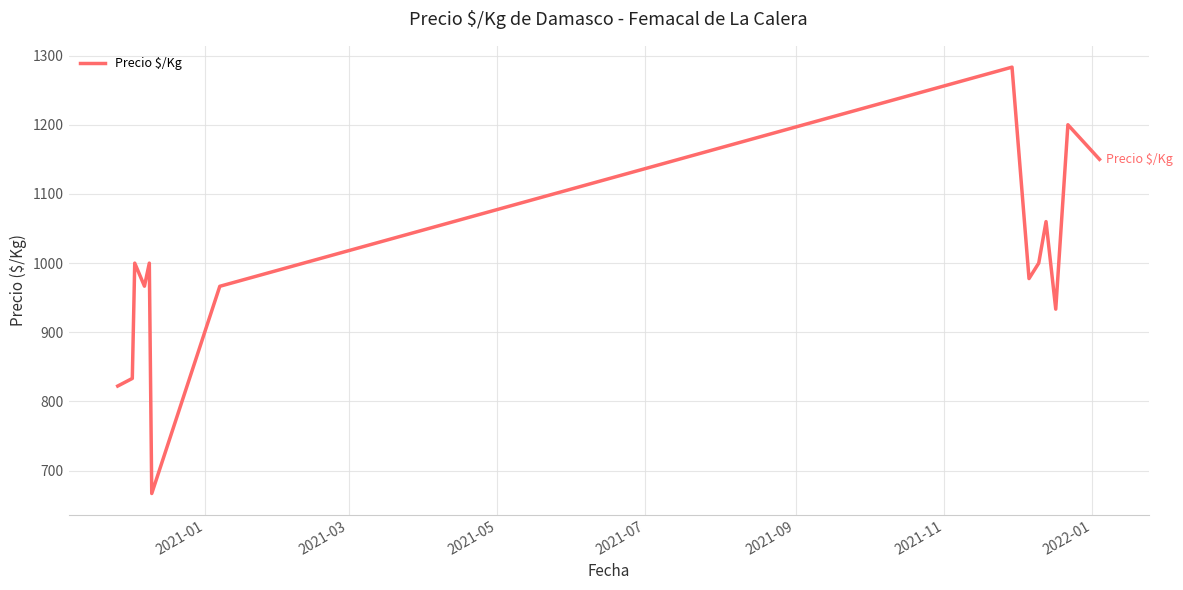

What is the smallest value displayed?

667.0